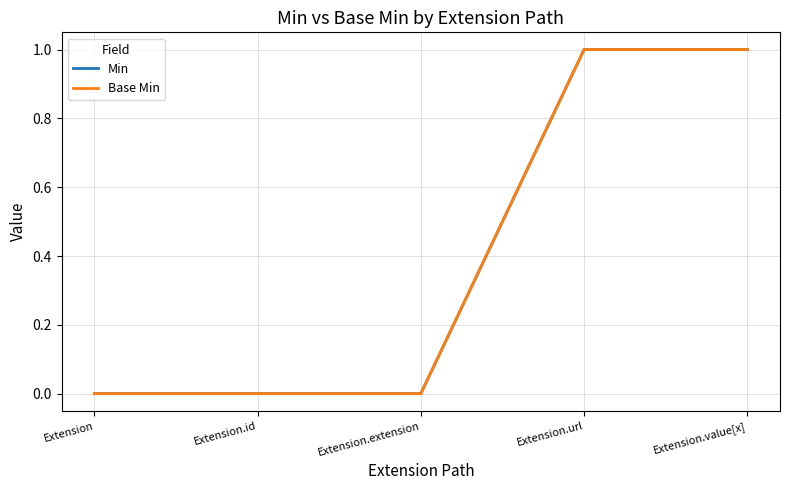

What is the value of the Min point at the 4th from the left?

1